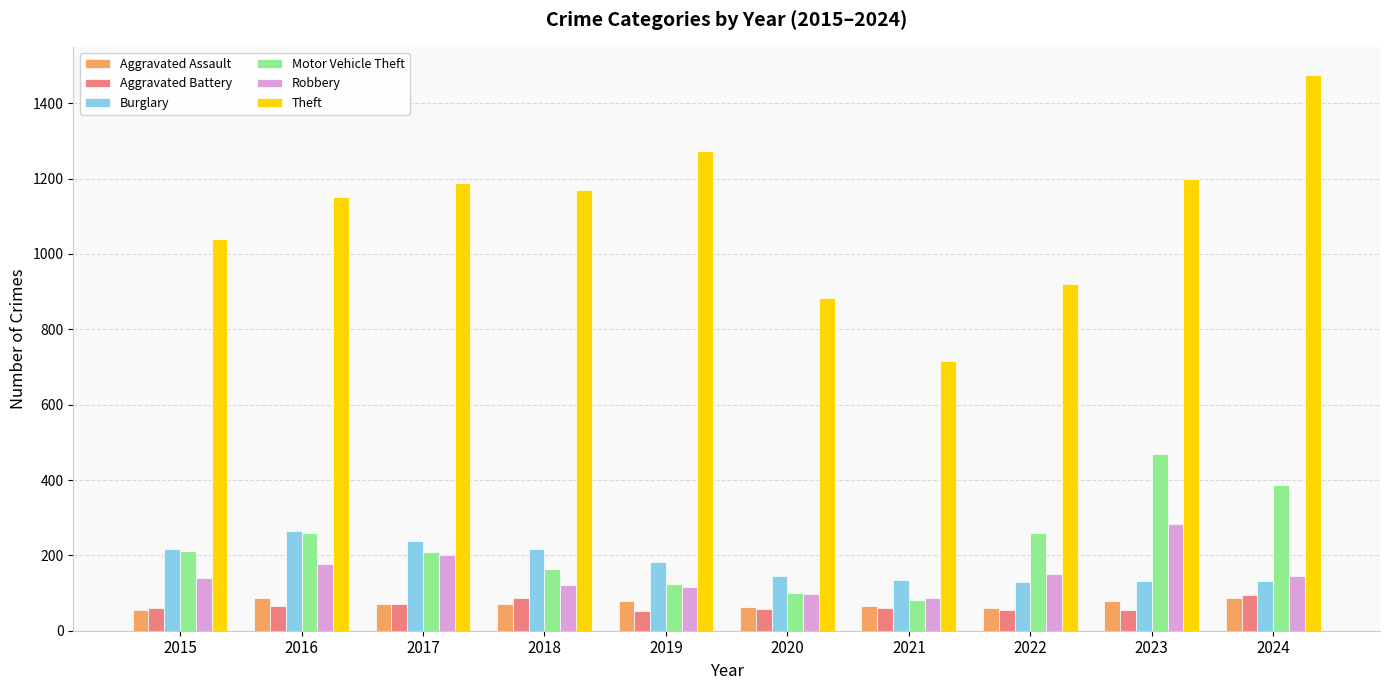

Which series has the largest total across all categories?

Theft